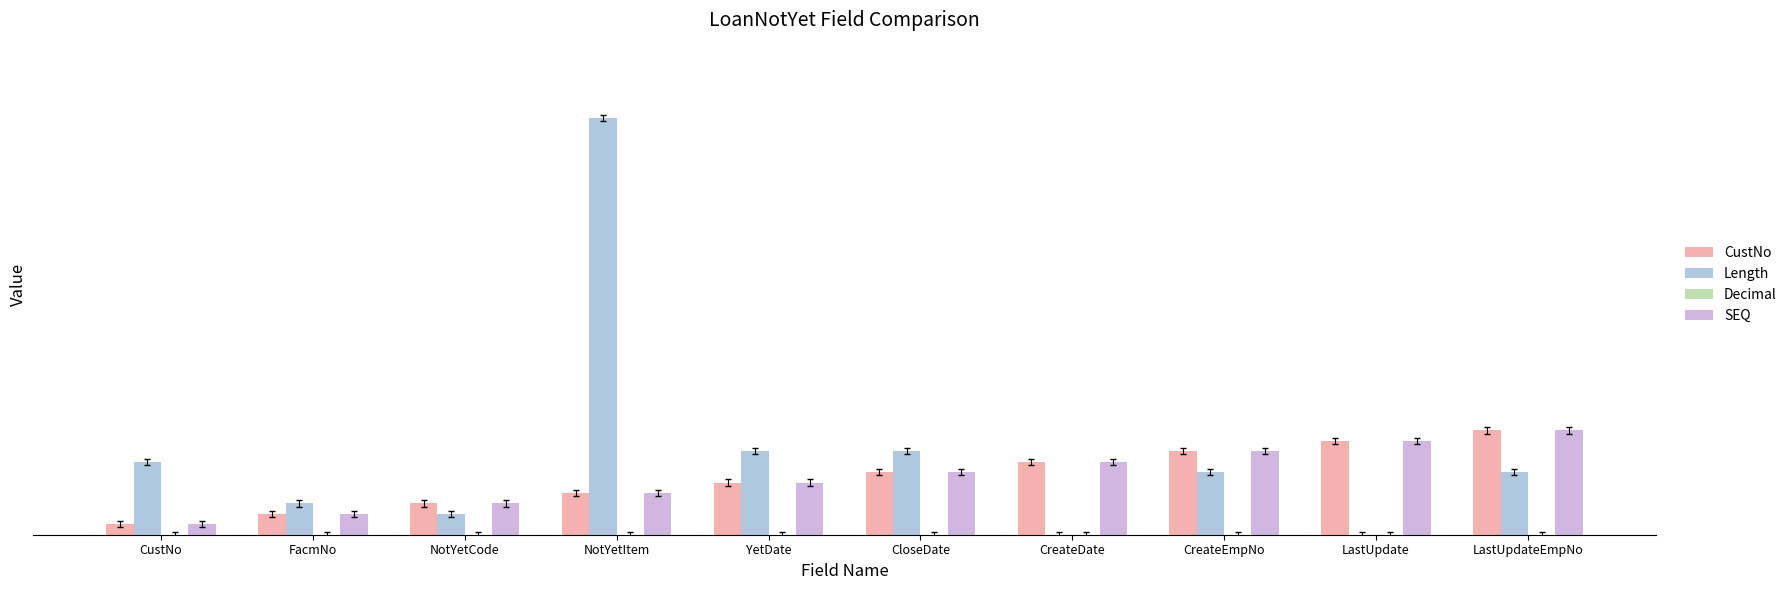

Which series has the largest range (max minus min)?

Length